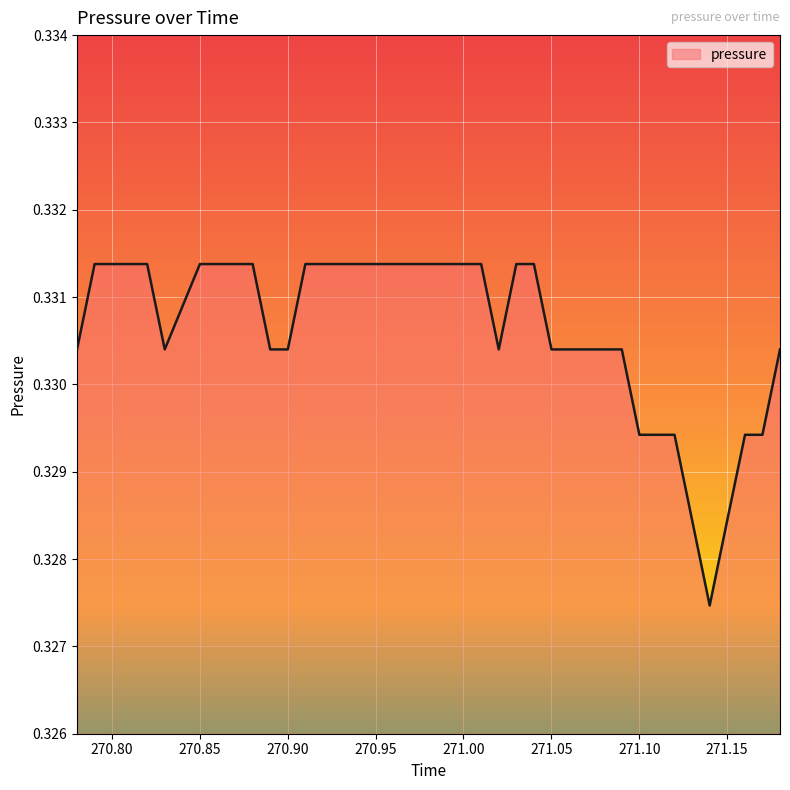

How many lines are shown in the chart?

1